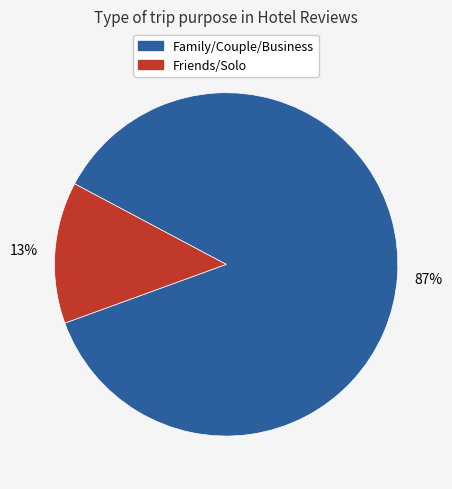

To the nearest percent, what is the average slice percentage?

50%